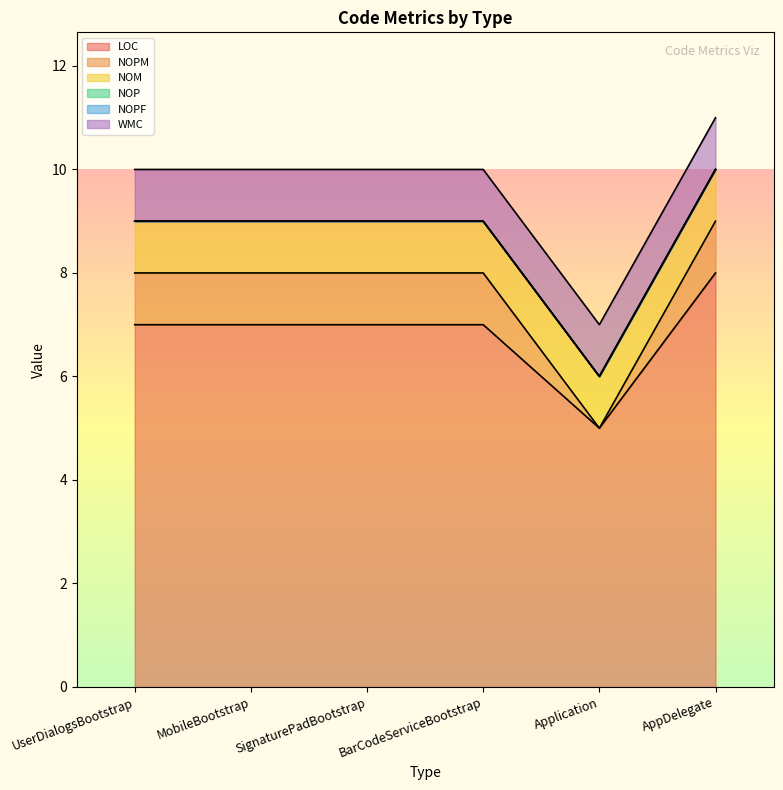

What is the difference between the highest and lowest values at MobileBootstrap?

7